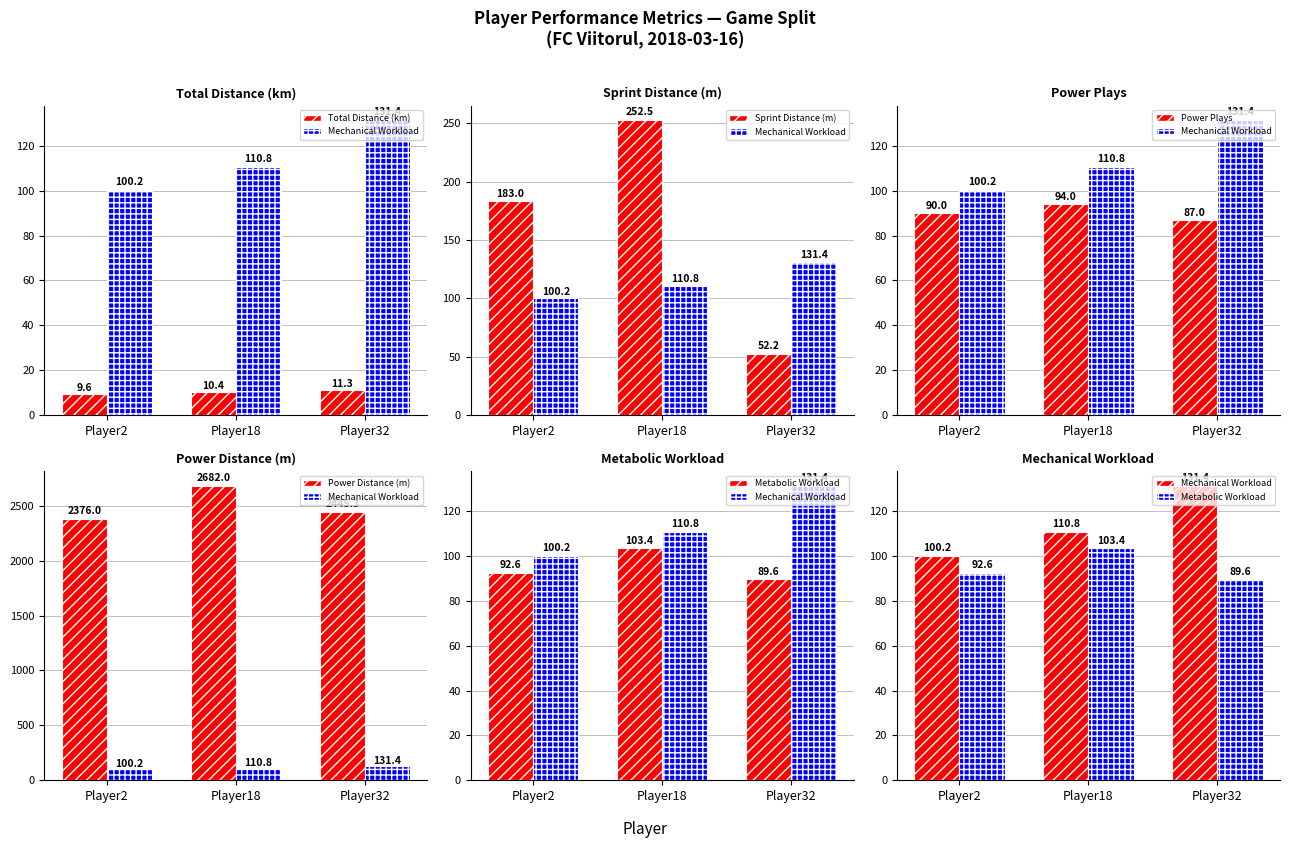

Reading left to right, extract all data points from this chart.

Total Distance (km): Player2=9.6	Player18=10.4	Player32=11.3
Mechanical Workload: Player2=100.2	Player18=110.8	Player32=131.4
Sprint Distance (m): Player2=183.0	Player18=252.5	Player32=52.2
Power Plays: Player2=90.0	Player18=94.0	Player32=87.0
Power Distance (m): Player2=2376.0	Player18=2682.0	Player32=2445.3
Metabolic Workload: Player2=92.6	Player18=103.4	Player32=89.6